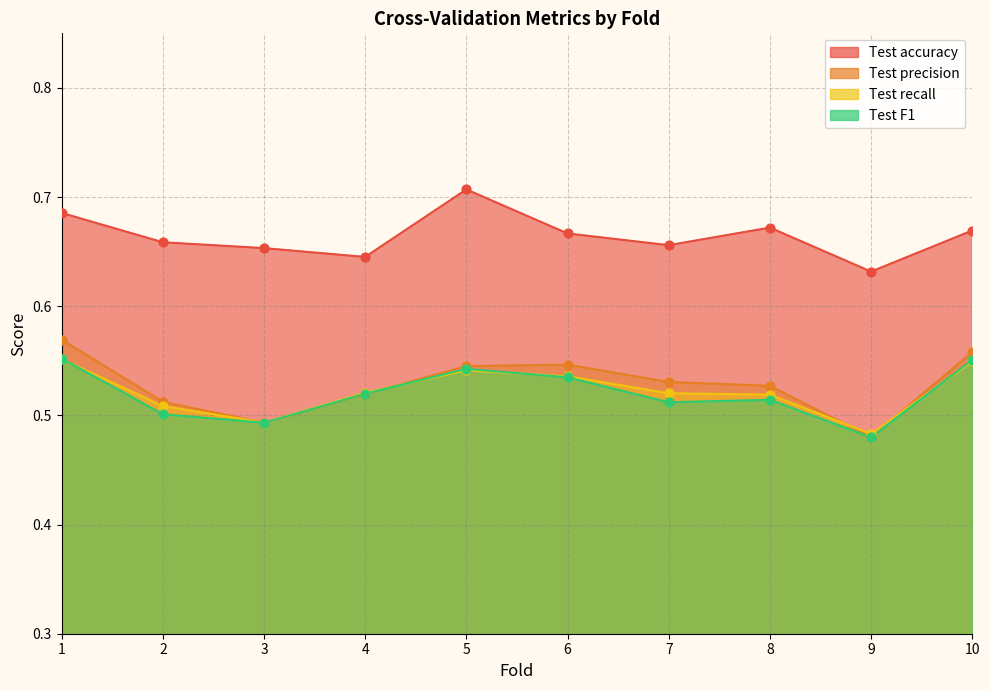

Which series has the widest spread of Y values?

Test precision